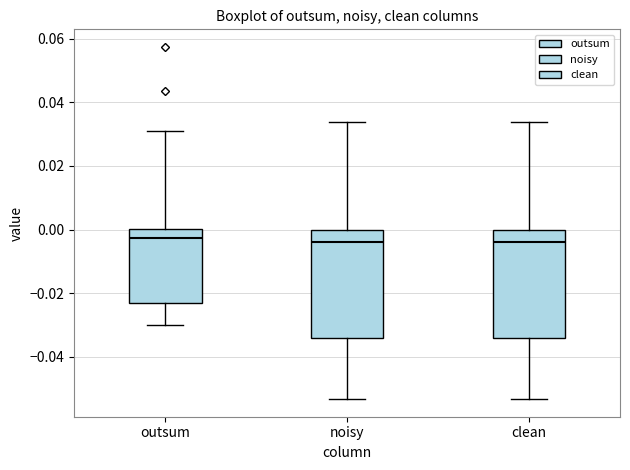

Where is the upper edge of the box for clean on the y-axis? The values are not printed on the chart, so give them approximately, as read against the axis.

0.000